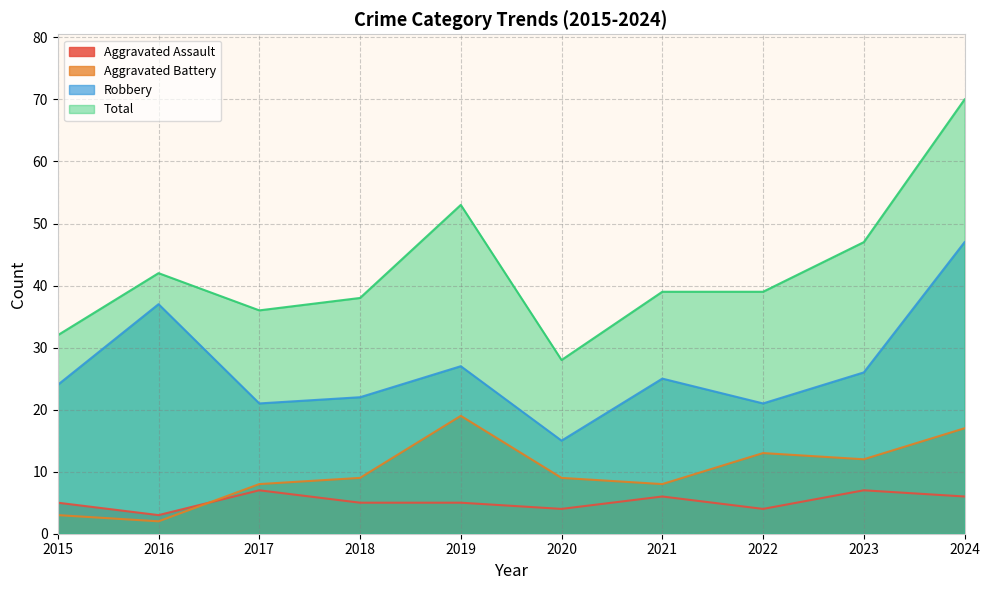

What is the minimum value for Aggravated Assault?

3